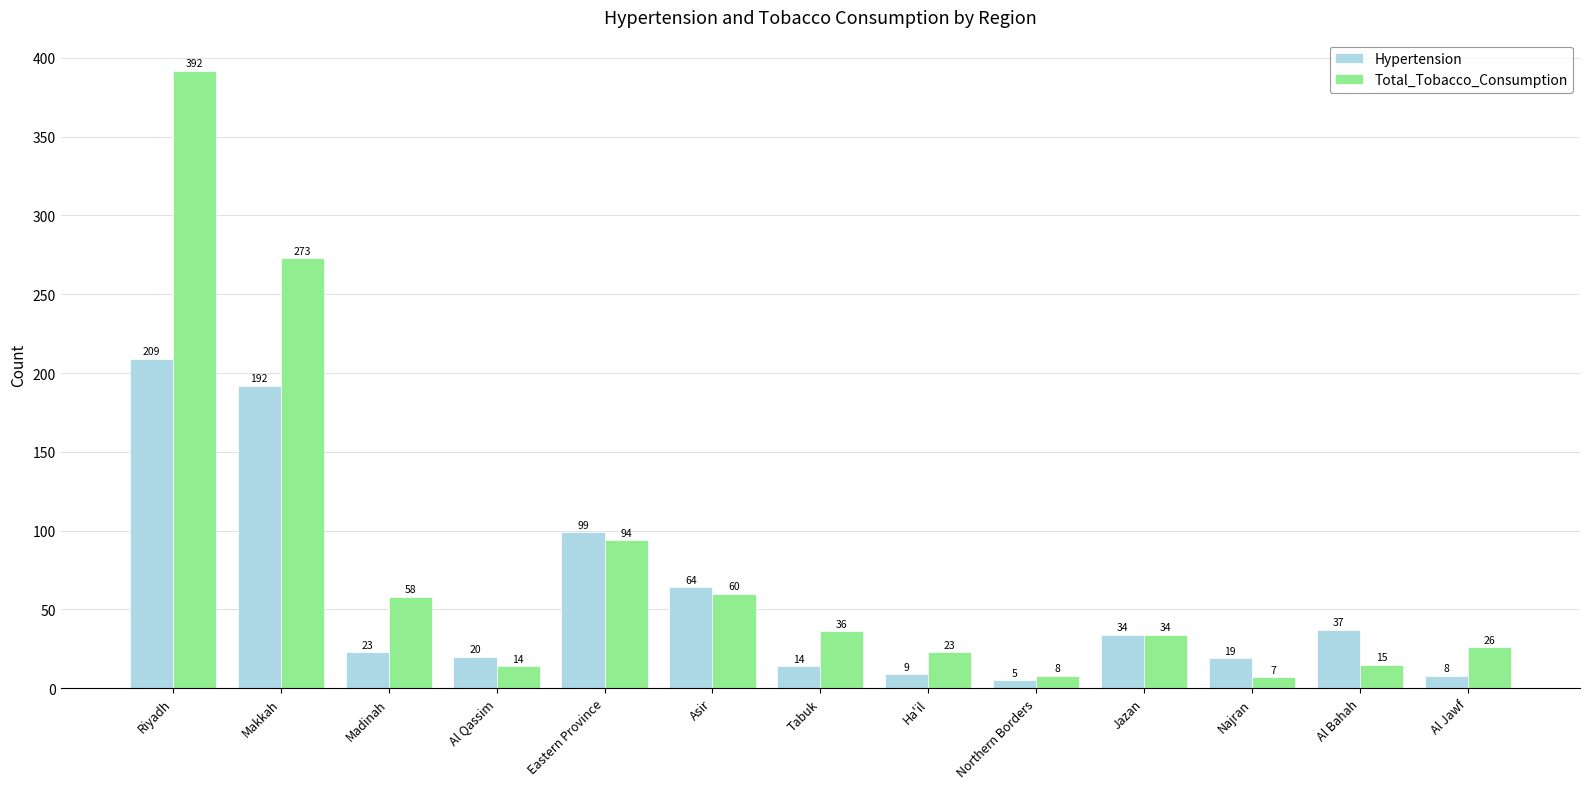

Reading left to right, transcribe all the data shown in this chart.

Hypertension: 209	192	23	20	99	64	14	9	5	34	19	37	8
Total_Tobacco_Consumption: 392	273	58	14	94	60	36	23	8	34	7	15	26